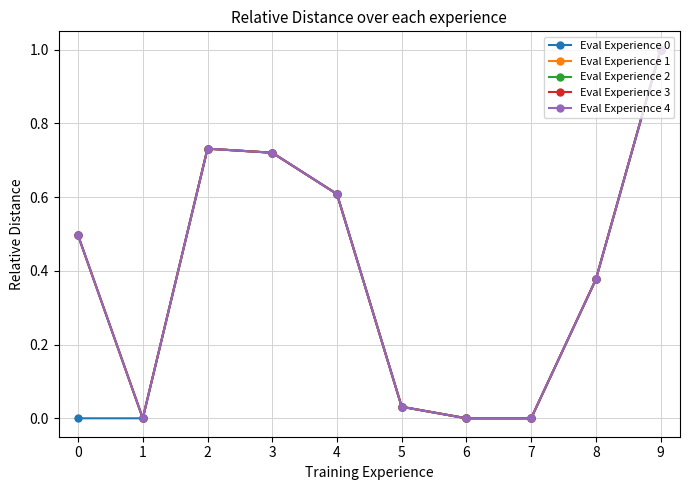

Reading left to right, list all the values displayed in this chart.

Eval Experience 0: 0.0	0.0	0.7	0.7	0.6	0.0	0.0	0.0	0.4	1.0
Eval Experience 1: 0.5	0.0	0.7	0.7	0.6	0.0	0.0	0.0	0.4	1.0
Eval Experience 2: 0.5	0.0	0.7	0.7	0.6	0.0	0.0	0.0	0.4	1.0
Eval Experience 3: 0.5	0.0	0.7	0.7	0.6	0.0	0.0	0.0	0.4	1.0
Eval Experience 4: 0.5	0.0	0.7	0.7	0.6	0.0	0.0	0.0	0.4	1.0